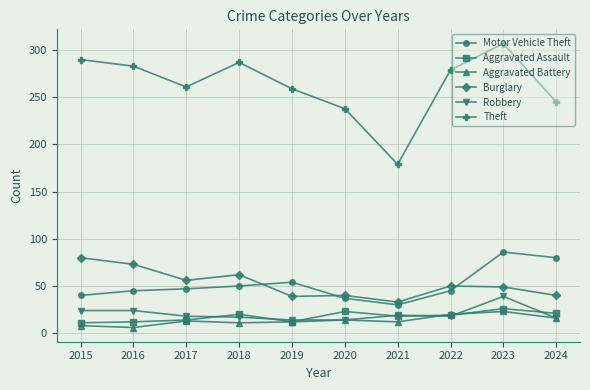

Where is the first local minimum for Burglary?

2017